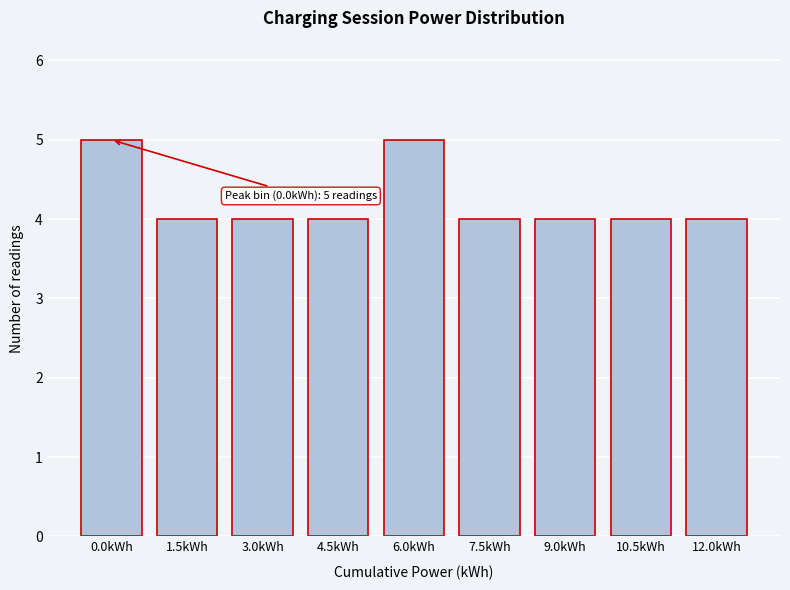

Reading right to left, what are all the values shown in this chart?

12.0kWh=4	10.5kWh=4	9.0kWh=4	7.5kWh=4	6.0kWh=5	4.5kWh=4	3.0kWh=4	1.5kWh=4	0.0kWh=5